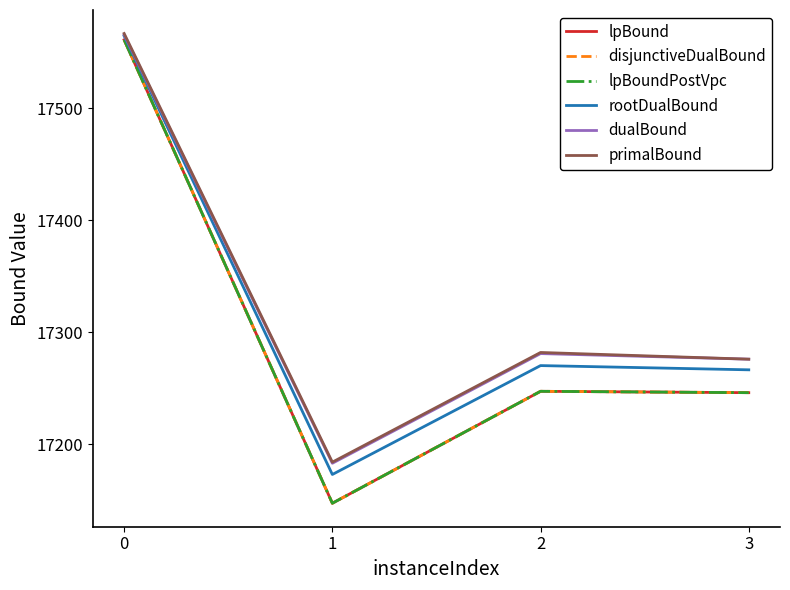

Does the chart have visible grid lines?

No